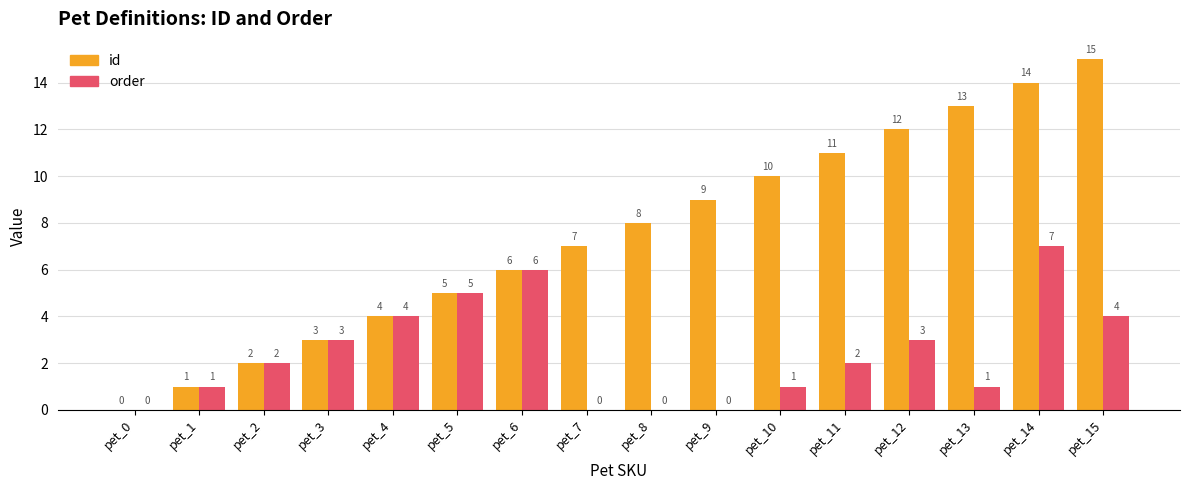

Is the value of id at pet_1 greater than the value of order at pet_3?

No